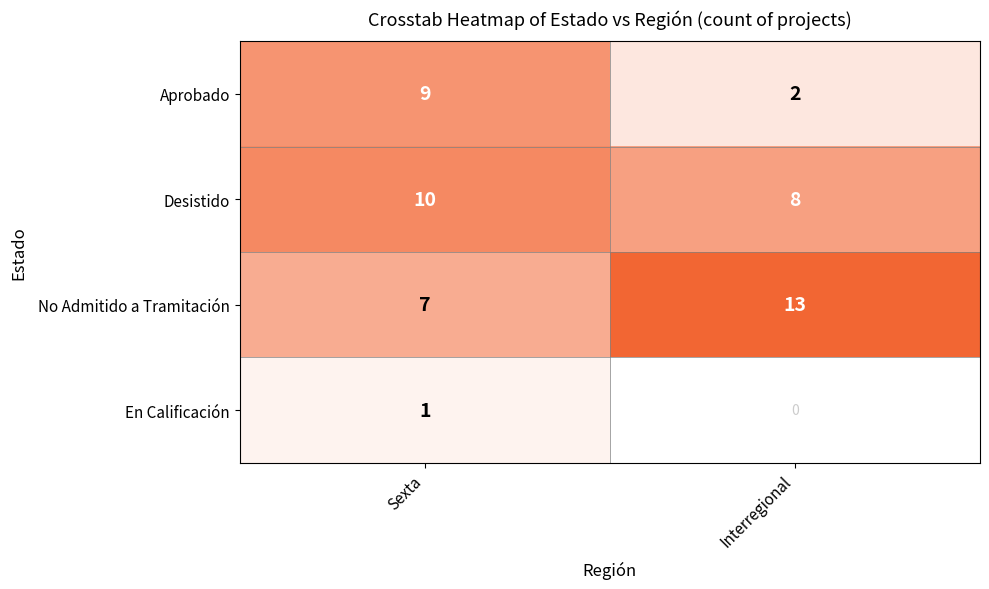

At which label is Aprobado closest to 5?

Interregional